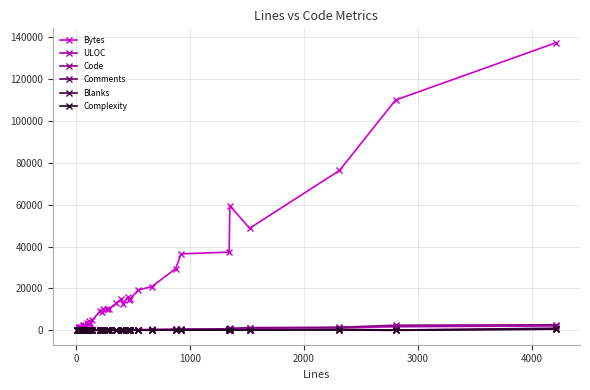

How many interior local valleys does the Code series have?

9